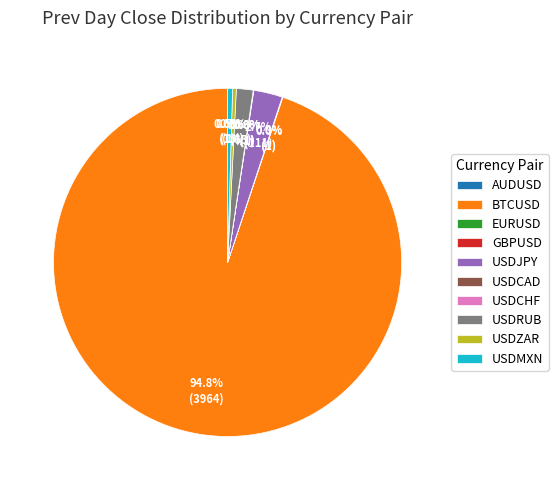

What is the largest slice in the pie chart?

BTCUSD